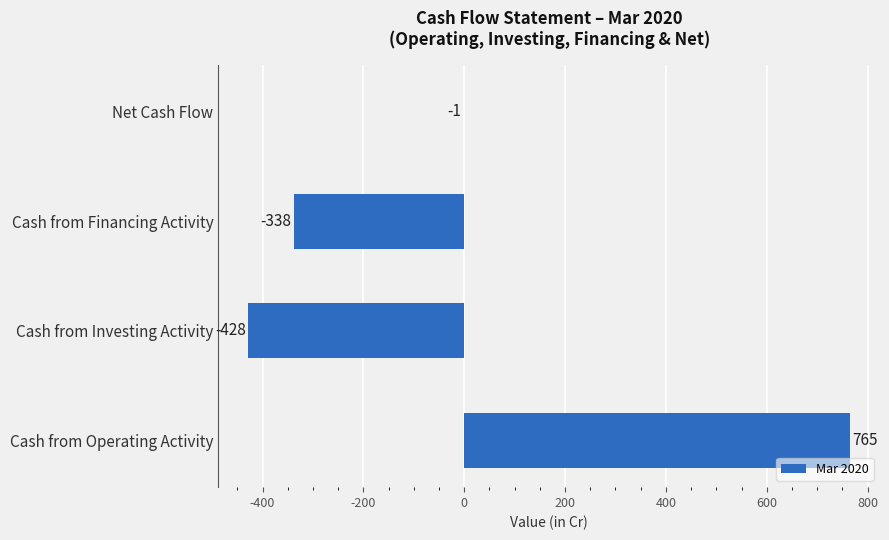

How many data points does each series have?

4